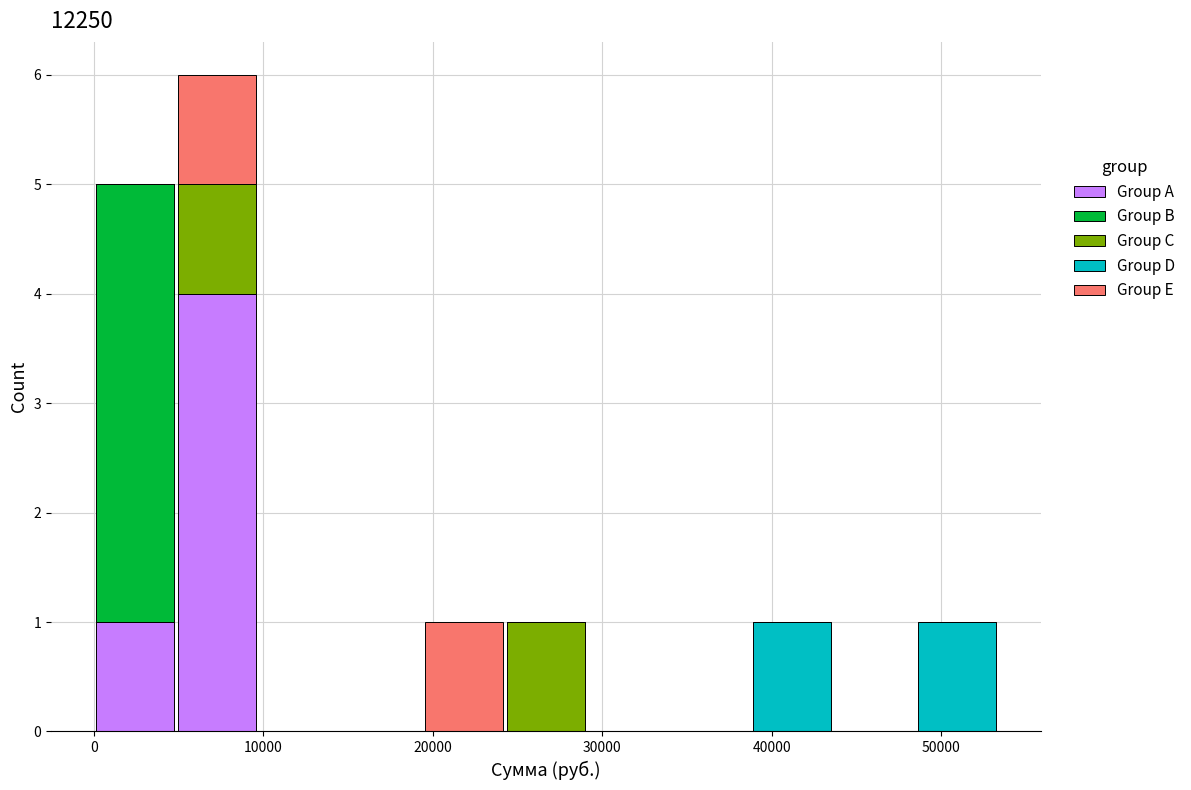

Reading left to right, list every stacked bar in this chart as the range it spans on the x-axis followed by its total height. Neither the bar edges nor the heights are printed on the chart, so give them approximately, as read against the axes.

0 to 5000: 5
5000 to 10000: 6
10000 to 15000: 0
15000 to 19000: 0
19000 to 24000: 1
24000 to 29000: 1
29000 to 34000: 0
34000 to 39000: 0
39000 to 44000: 1
44000 to 48000: 0
48000 to 53000: 1